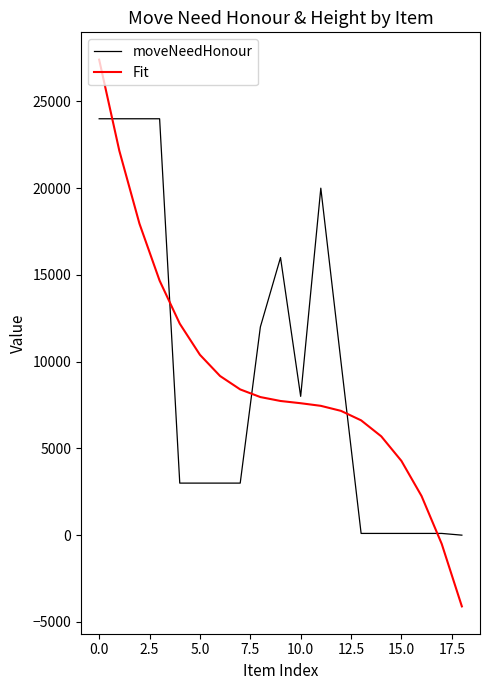

What is the difference between the maximum and second lowest values in the moveNeedHonour series?

23900.0